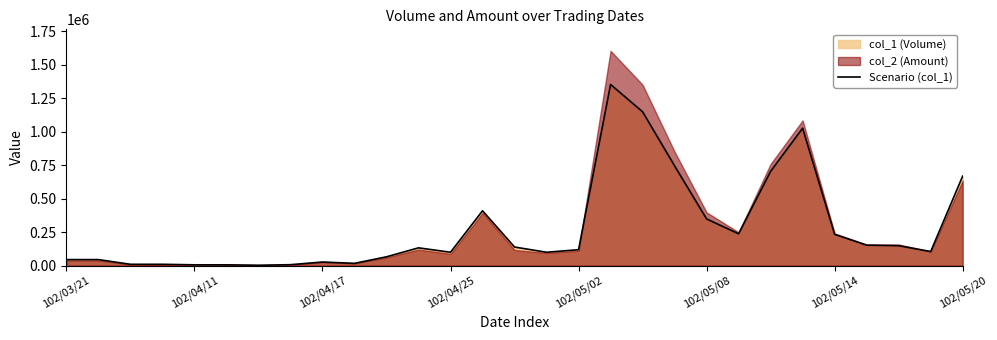

True or false: the data shows 182853 at 14.

False